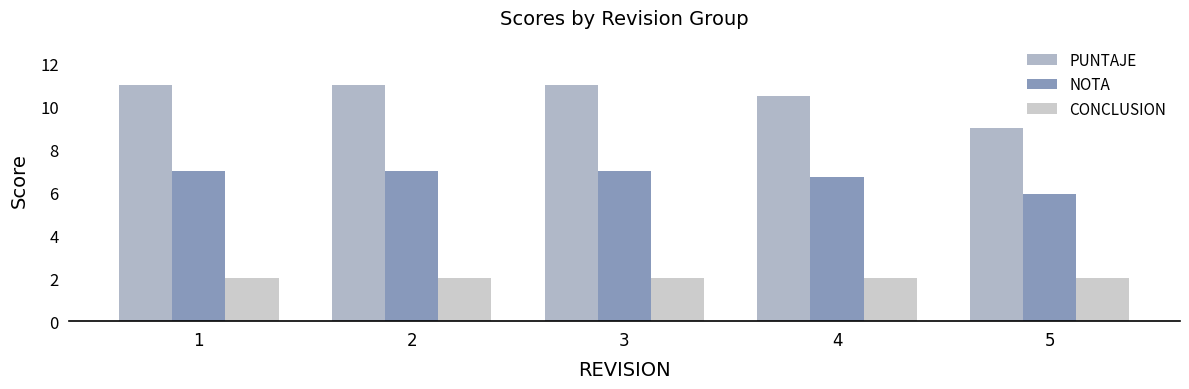

At which category is the sum across all series the highest?

1